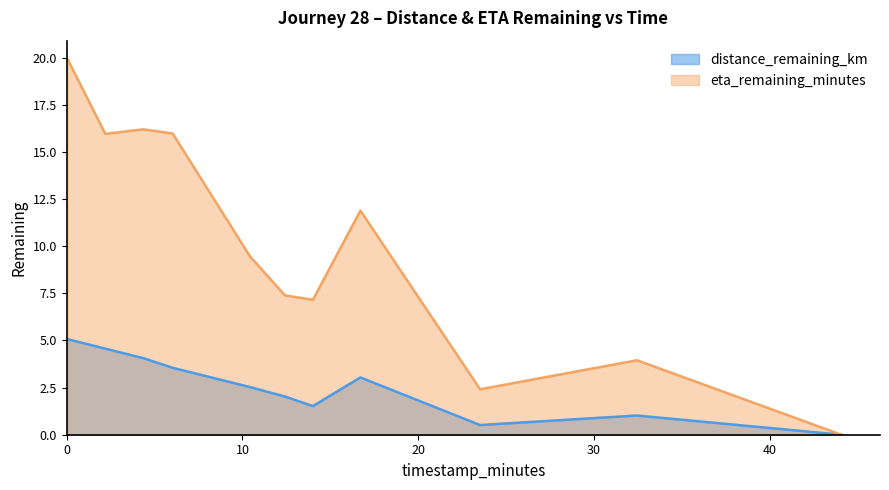

At which category does eta_remaining_minutes reach its first local valley?

2.2